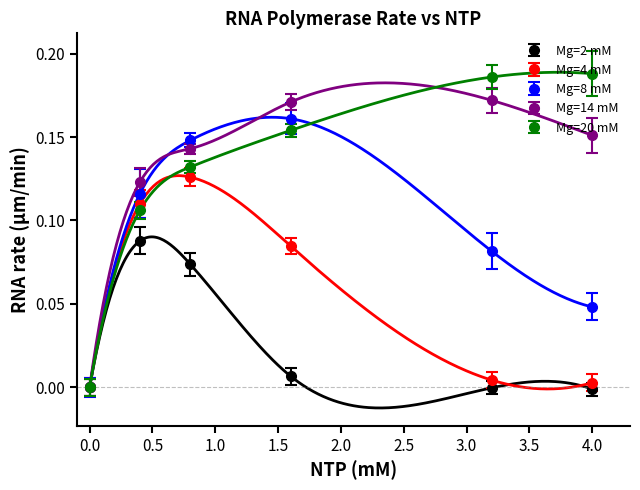

The value of Mg=8 mM at 0.4 is 0.2. True or false?

False